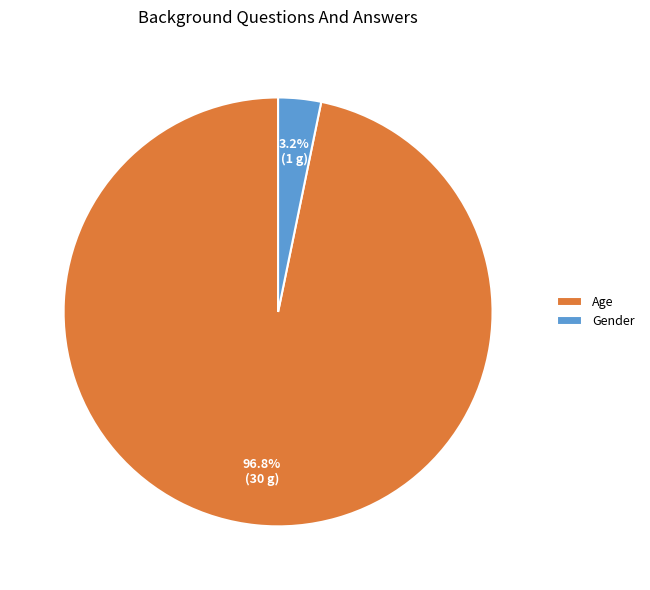

Which category has the smallest portion of the pie?

Gender